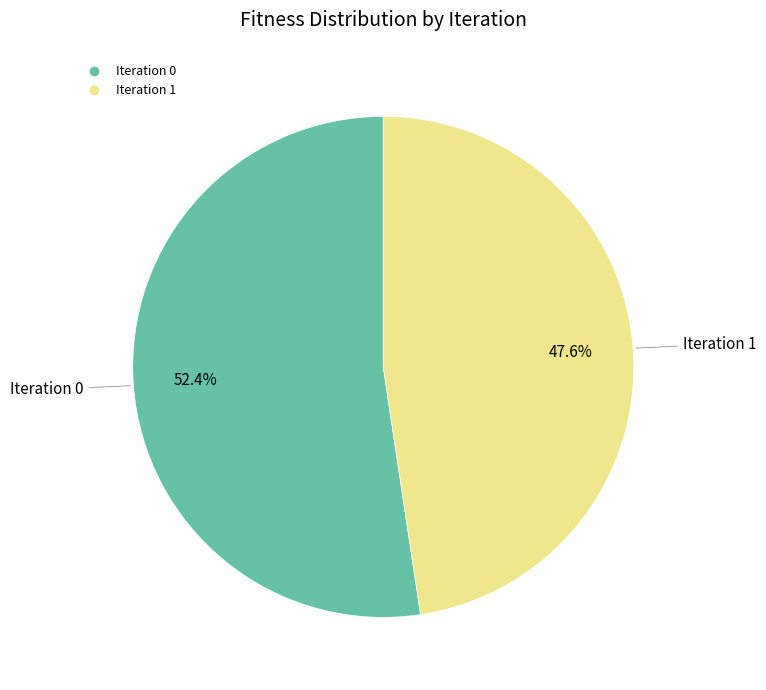

Is there any slice that represents more than half of the pie?

Yes